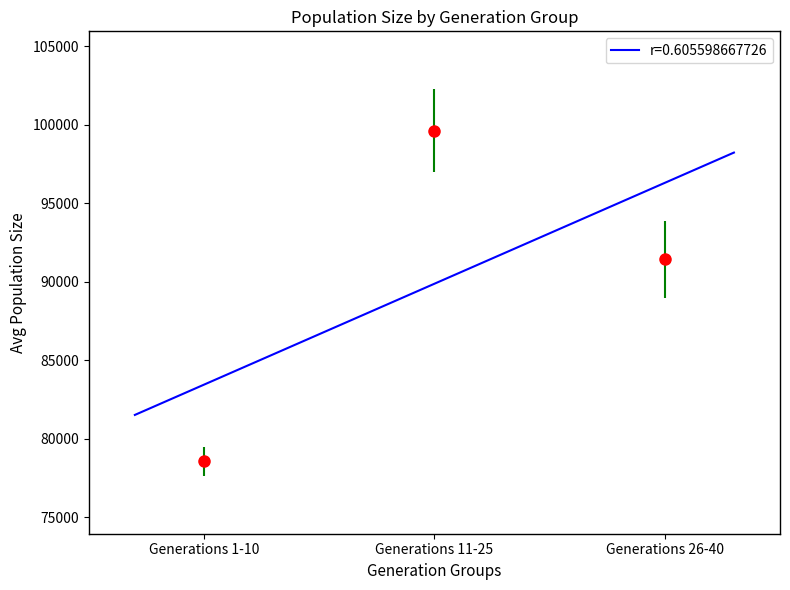

Does the chart display data point markers on the line(s)?

No